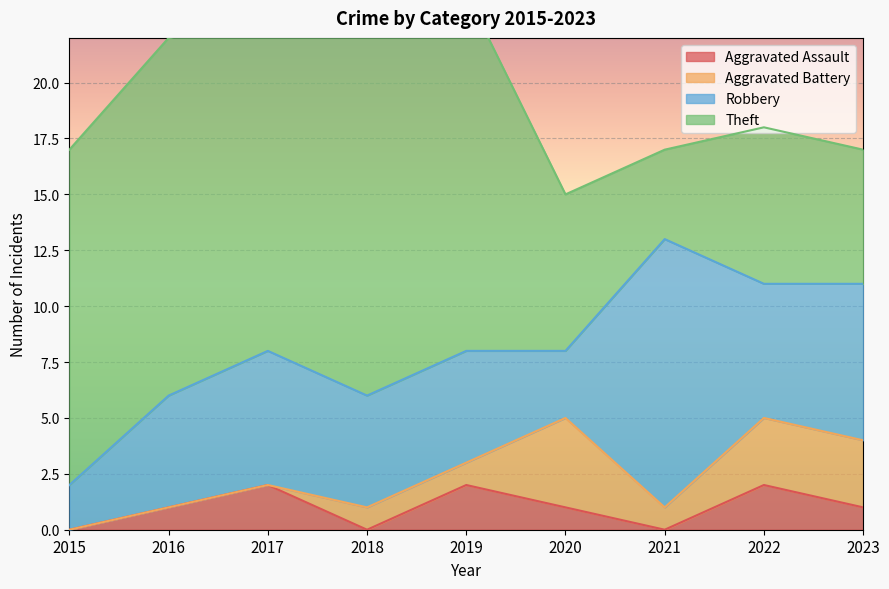

List the series in order of their peak value, highest first.

Theft, Robbery, Aggravated Battery, Aggravated Assault